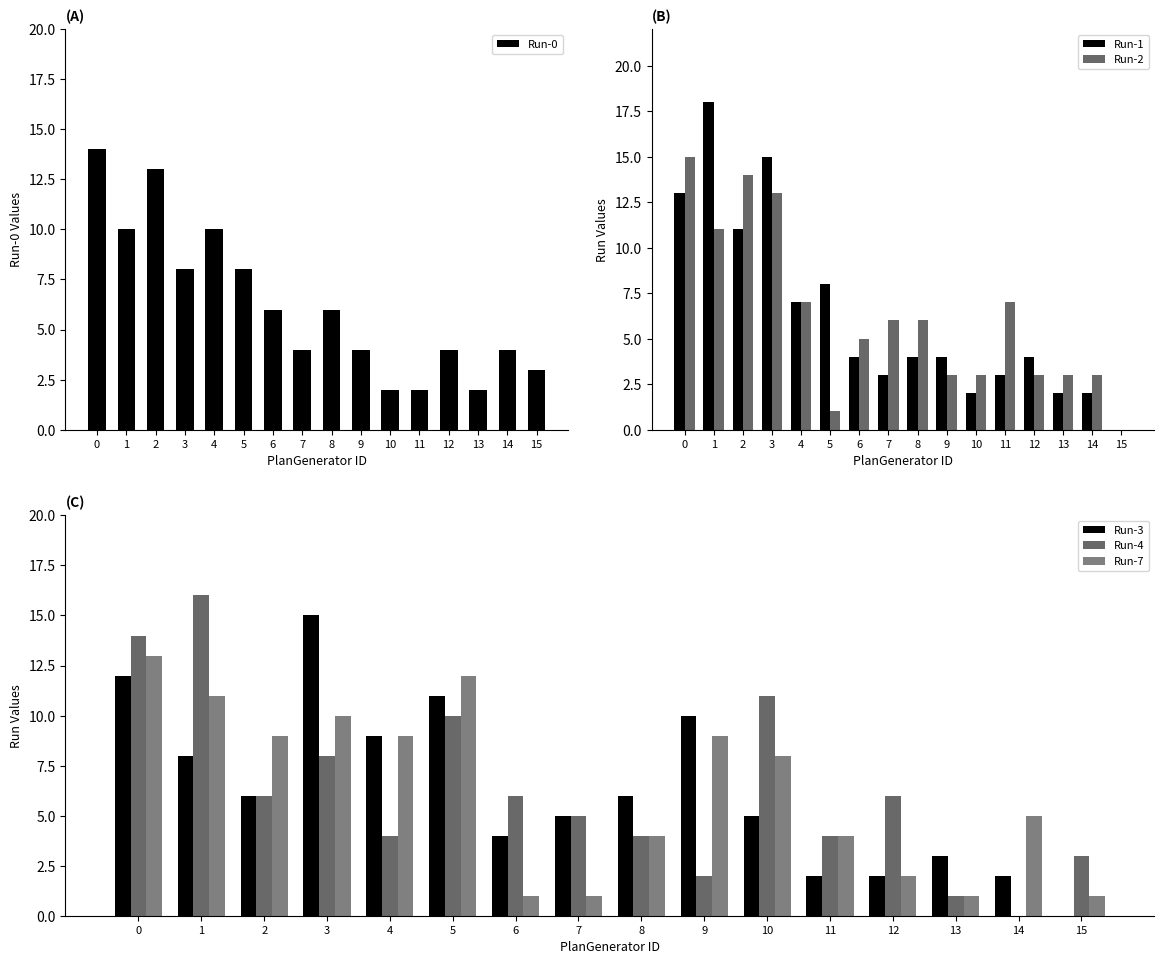

Reading left to right, what are all the values shown in this chart?

Run-0: 14	10	13	8	10	8	6	4	6	4	2	2	4	2	4	3
Run-1: 13	18	11	15	7	8	4	3	4	4	2	3	4	2	2	0
Run-2: 15	11	14	13	7	1	5	6	6	3	3	7	3	3	3	0
Run-3: 12	8	6	15	9	11	4	5	6	10	5	2	2	3	2	0
Run-4: 14	16	6	8	4	10	6	5	4	2	11	4	6	1	0	3
Run-7: 13	11	9	10	9	12	1	1	4	9	8	4	2	1	5	1